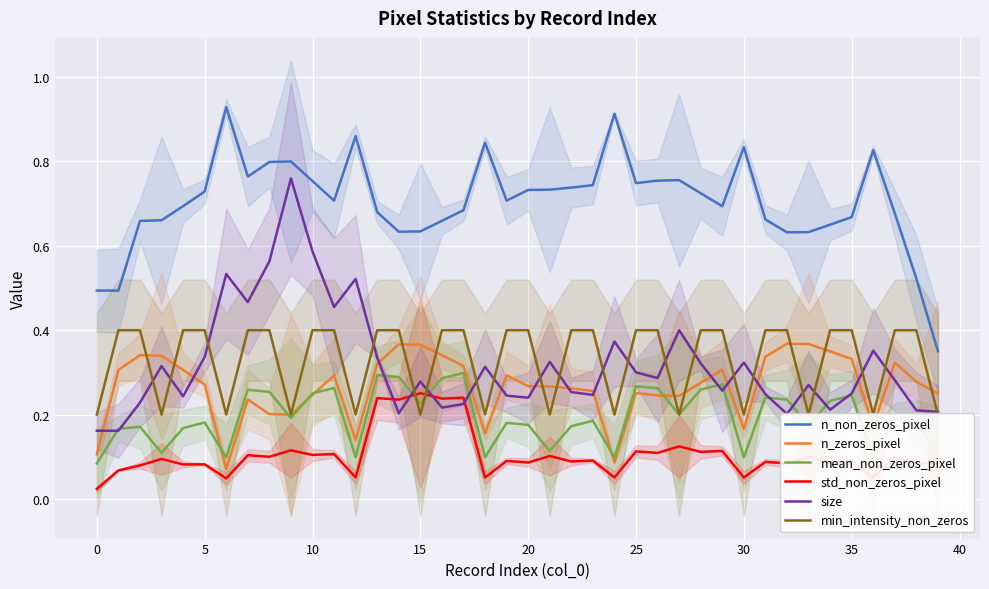

True or false: n_non_zeros_pixel and std_non_zeros_pixel intersect in this chart.

False